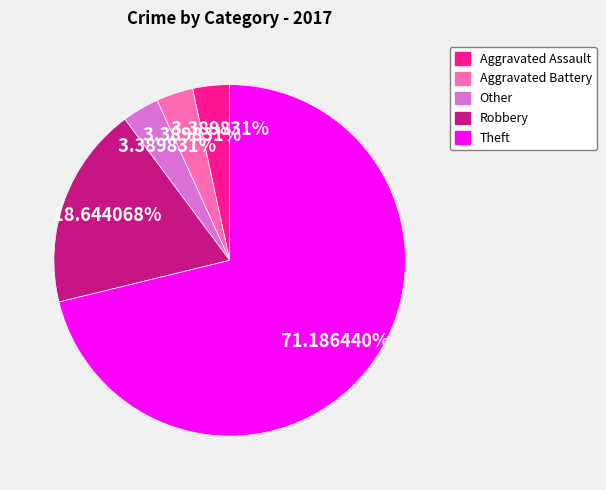

Is there a majority slice in this chart?

Yes